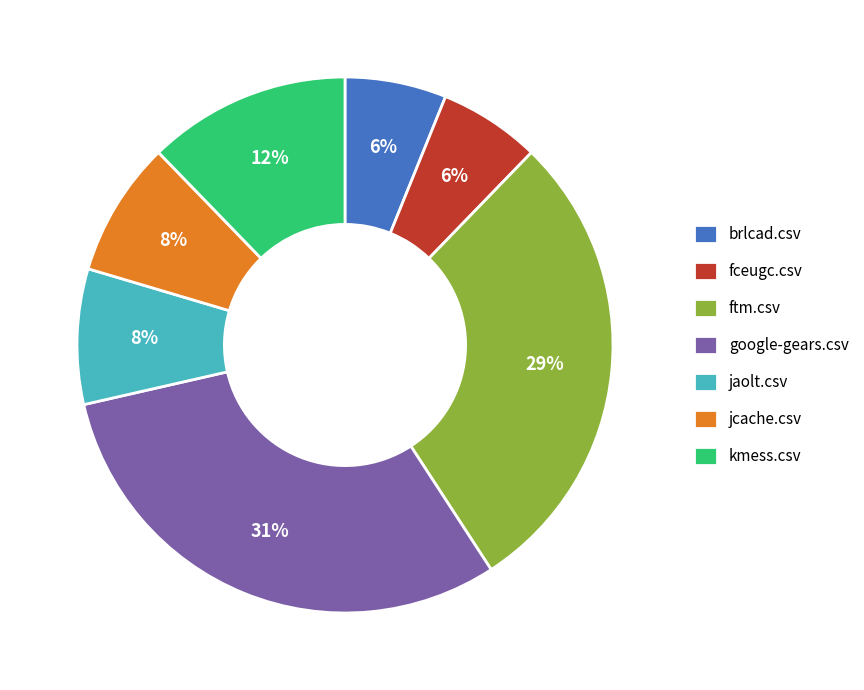

True or false: kmess.csv accounts for 23% of the total.

False